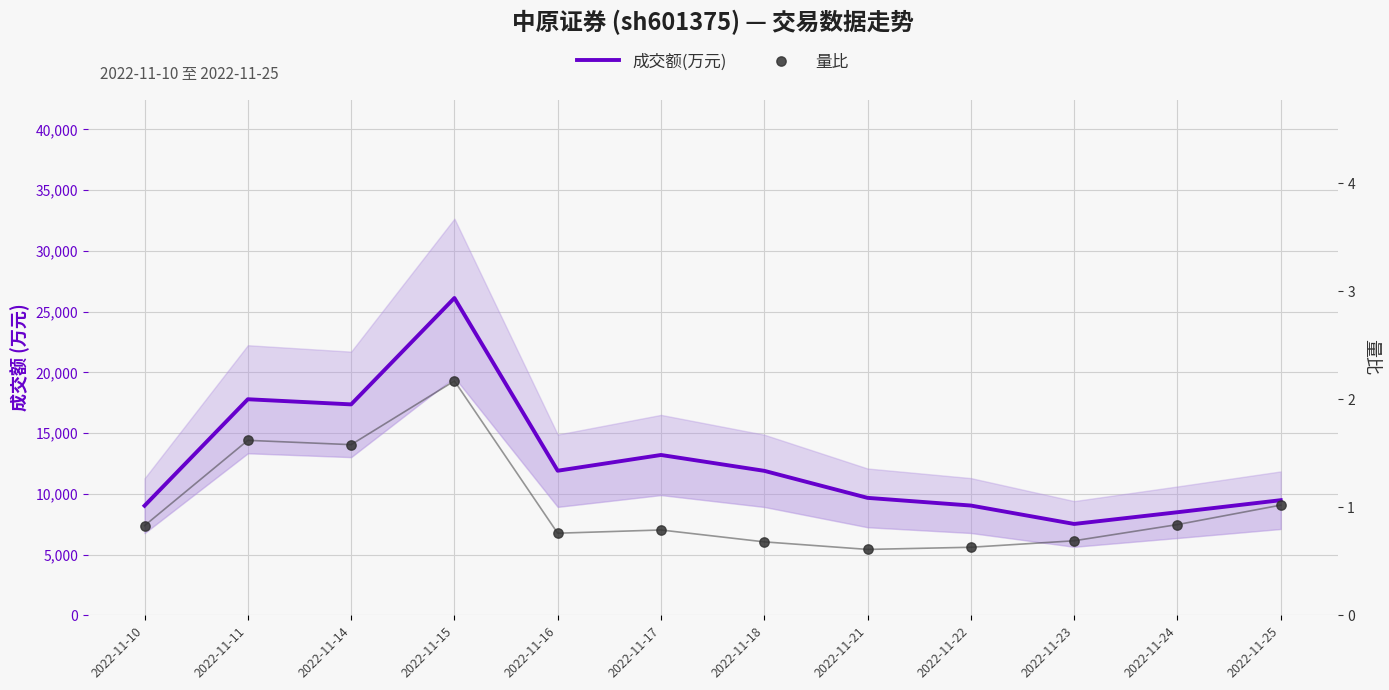

What are all the series names shown in the legend?

成交额(万元), 量比